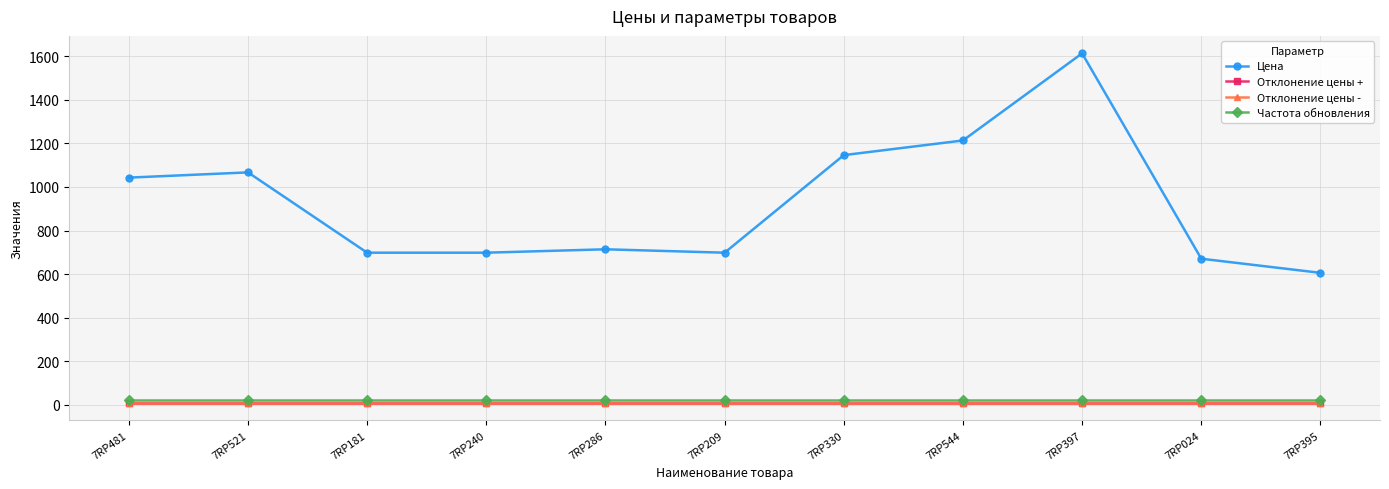

What value does the Отклонение цены + series have at 7RP286?

10.0